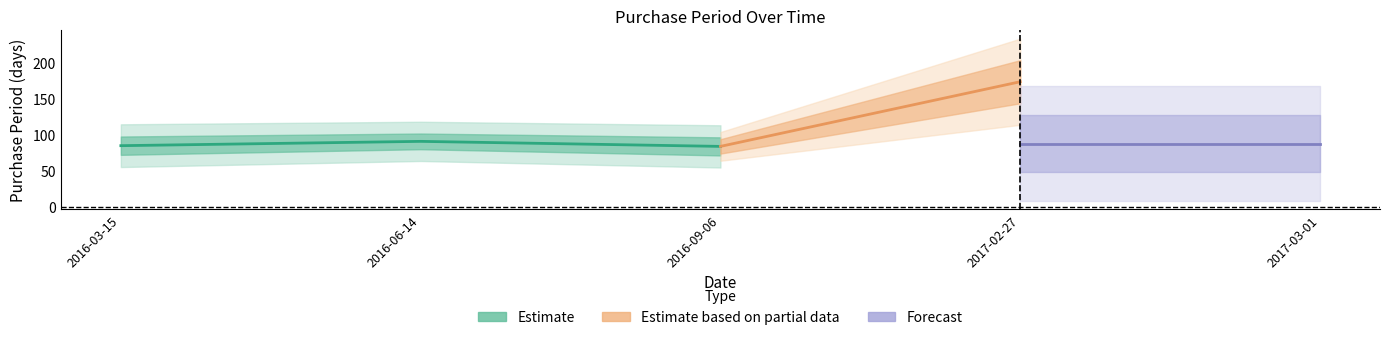

Between 2016-09-06 and 2016-06-14, which is larger?

2016-06-14